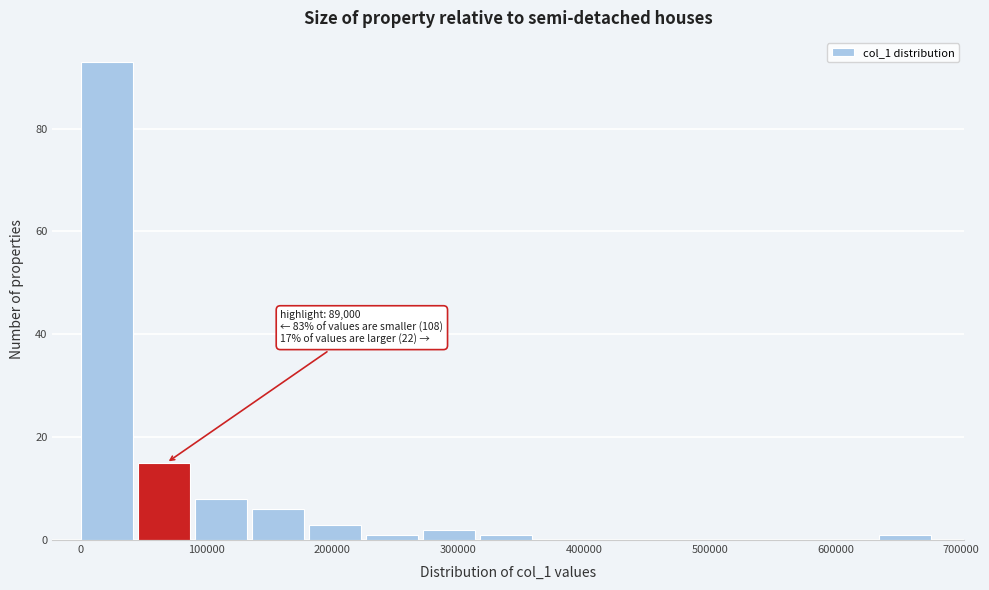

Which range on the x-axis has the tallest bar?

0 to 50000